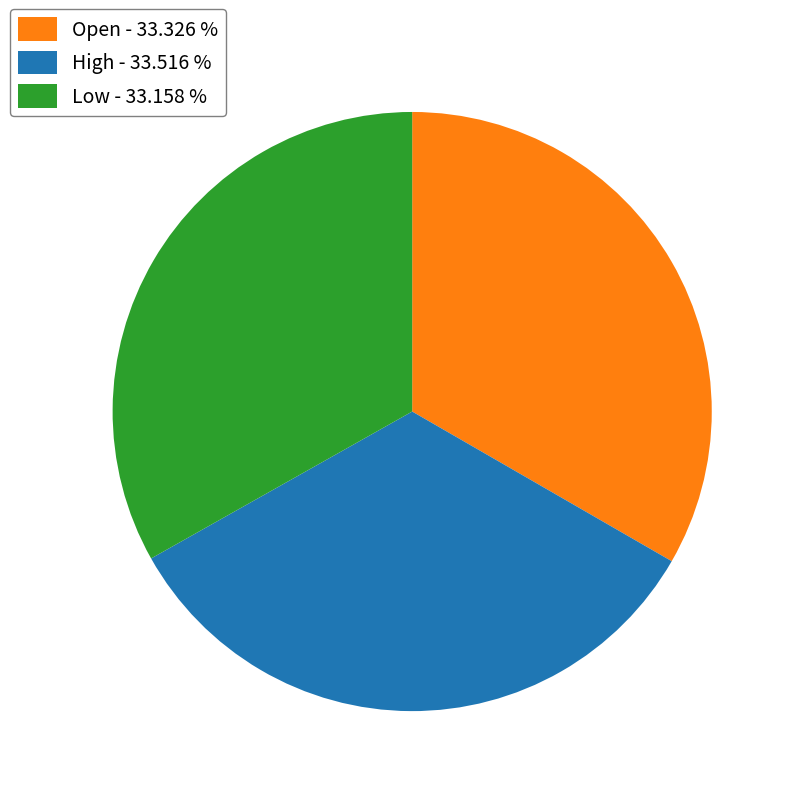

Does any single category account for the majority?

No